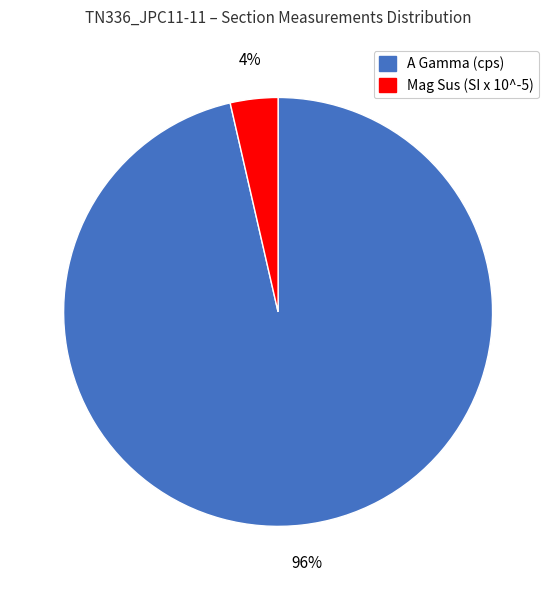

Is there a majority slice in this chart?

Yes